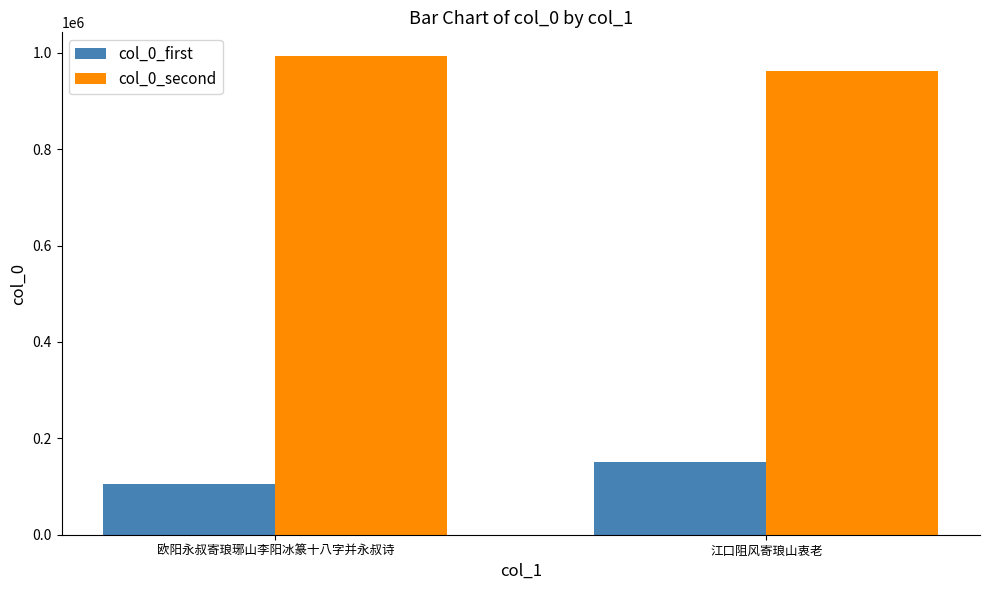

What are all the series names shown in the legend?

col_0_first, col_0_second